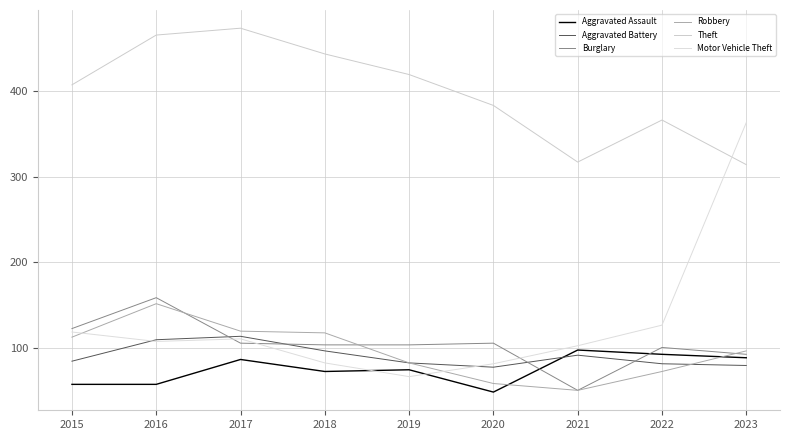

The Aggravated Assault series shows 87 at 2017. True or false?

True